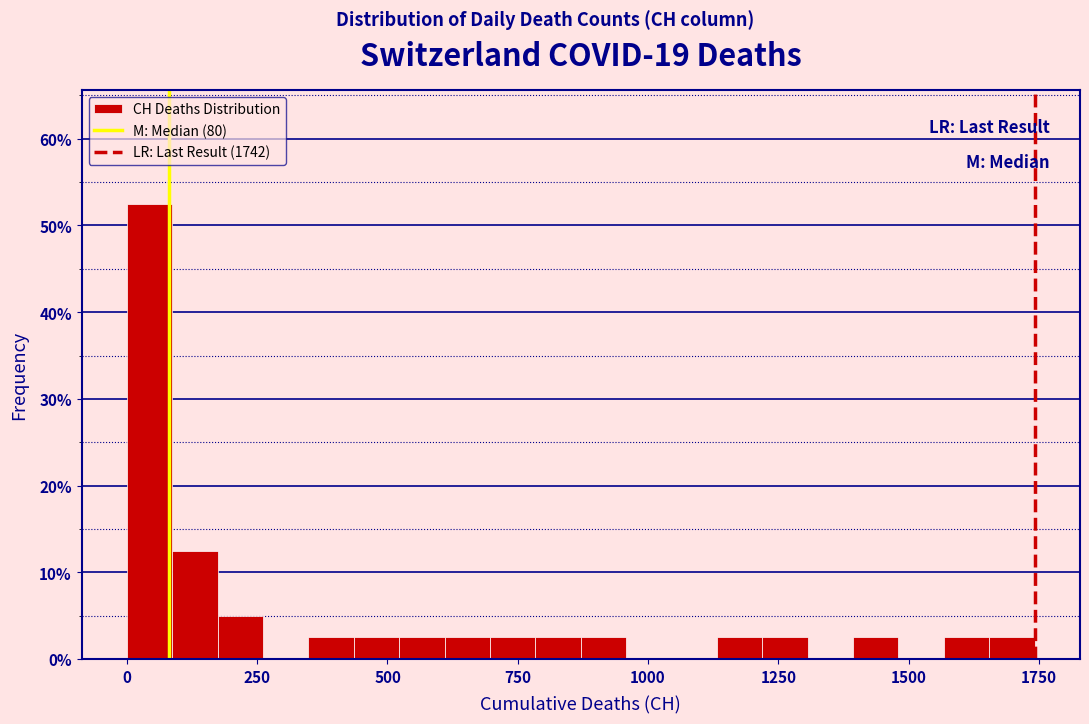

Around what value on the x-axis is the tallest bar? Give the approximate position of its centre, as read against the axis.

50